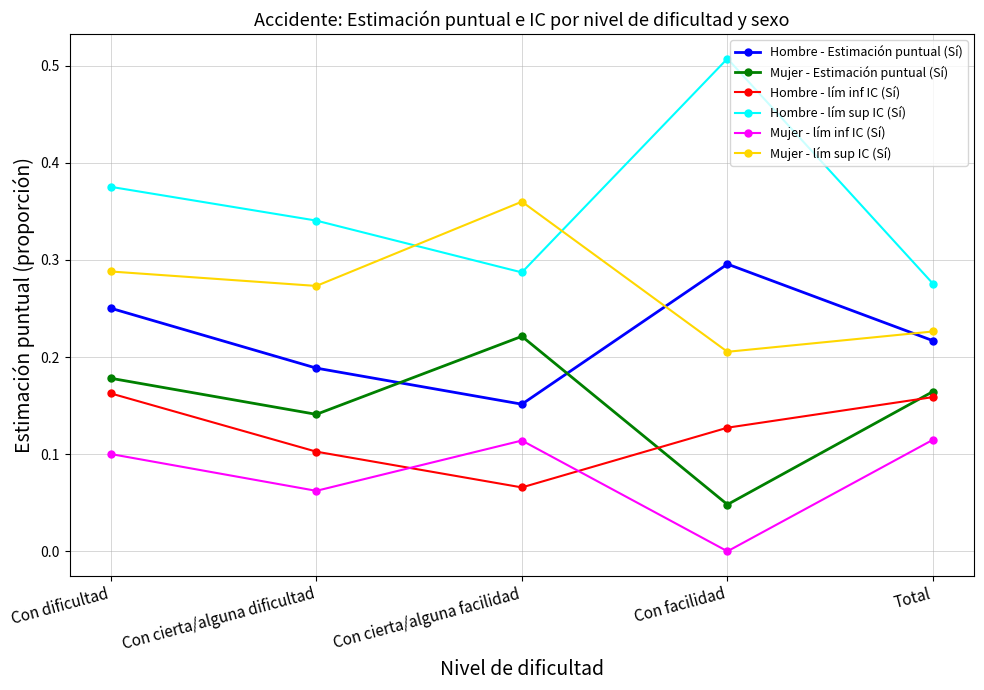

How many values in Mujer - lím inf IC (Sí) are above zero?

4